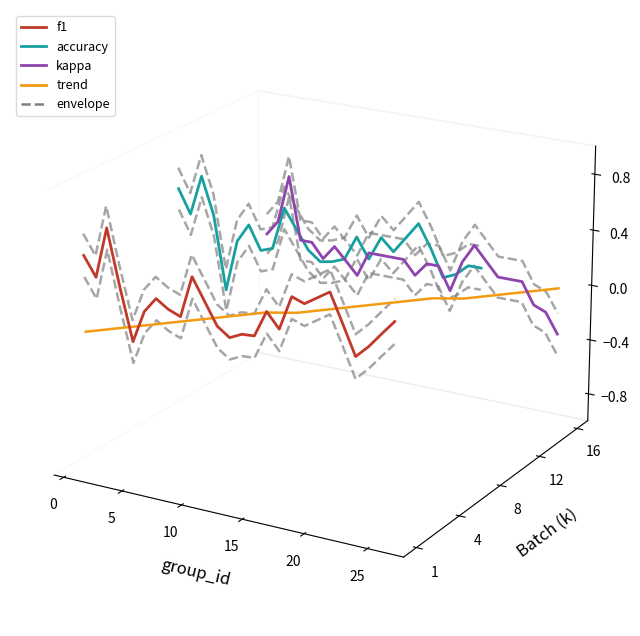

How many intersections are there between trend and kappa?

1